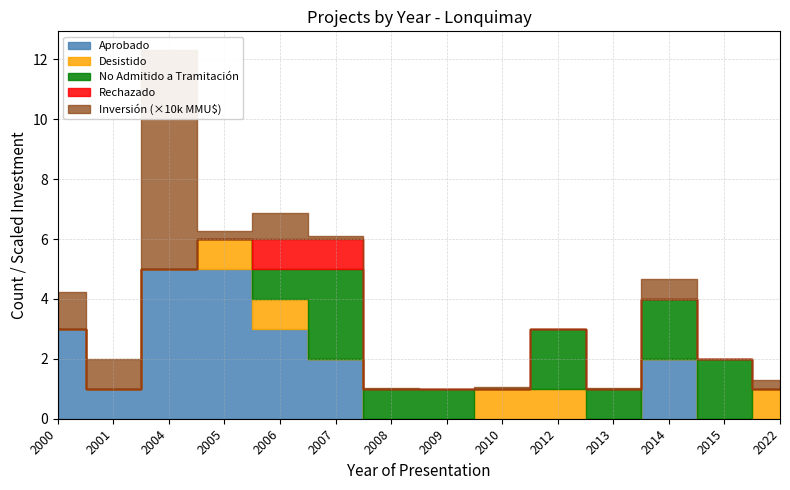

At which label does Inversión Total (MMU$) reach its peak?

2004